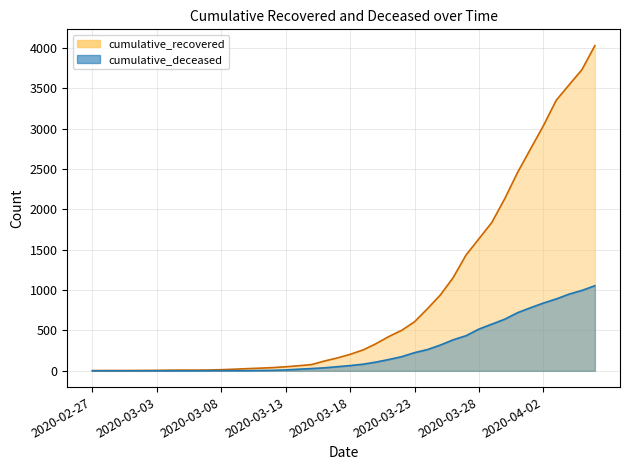

Reading left to right, transcribe all the data shown in this chart.

cumulative_recovered: 3	4	4	4	5	6	8	9	9	10	14	20	27	33	40	50	63	77	121	159	204	258	335	424	501	607	768	938	1154	1434	1635	1837	2130	2456	2746	3034	3350	3541	3730	4027
cumulative_deceased: 0	0	0	0	0	0	0	0	0	1	2	2	2	4	6	11	20	28	37	51	65	82	108	140	175	225	263	319	384	435	517	578	639	720	781	839	890	950	996	1054